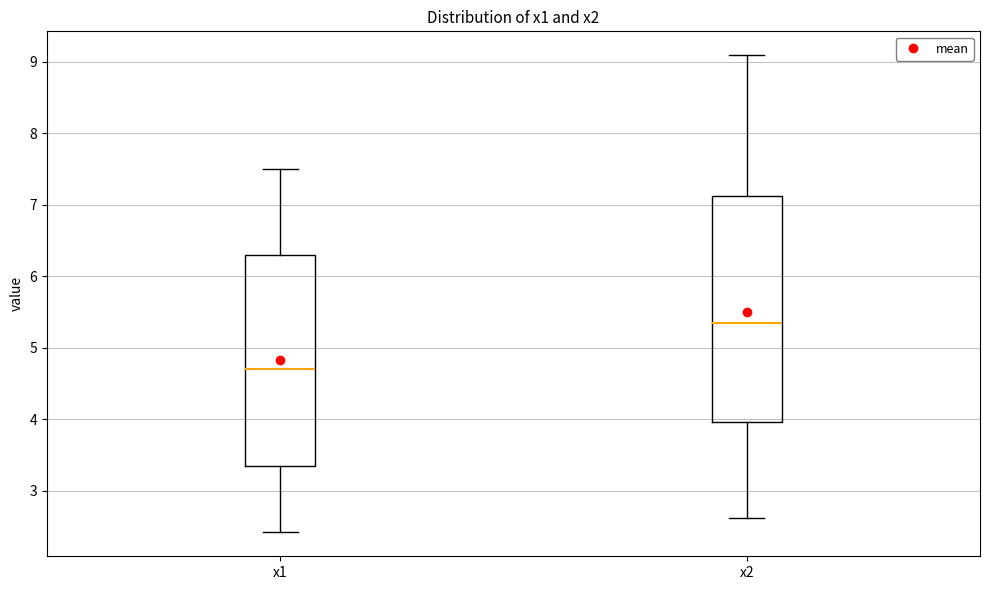

Which box is the tallest, from its lower edge to its upper edge?

x2